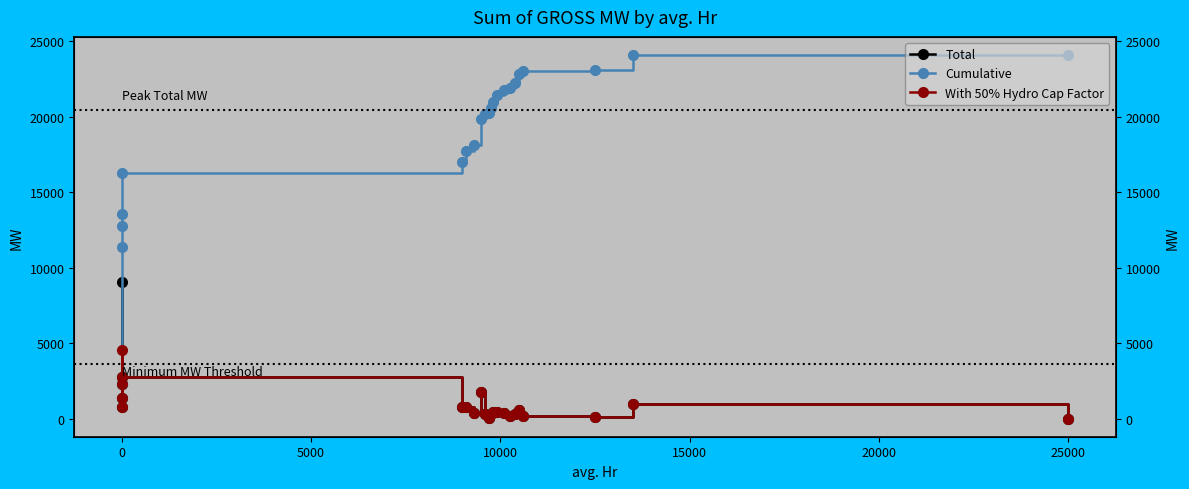

True or false: With 50% Hydro Cap Factor and Cumulative cross at least once.

False